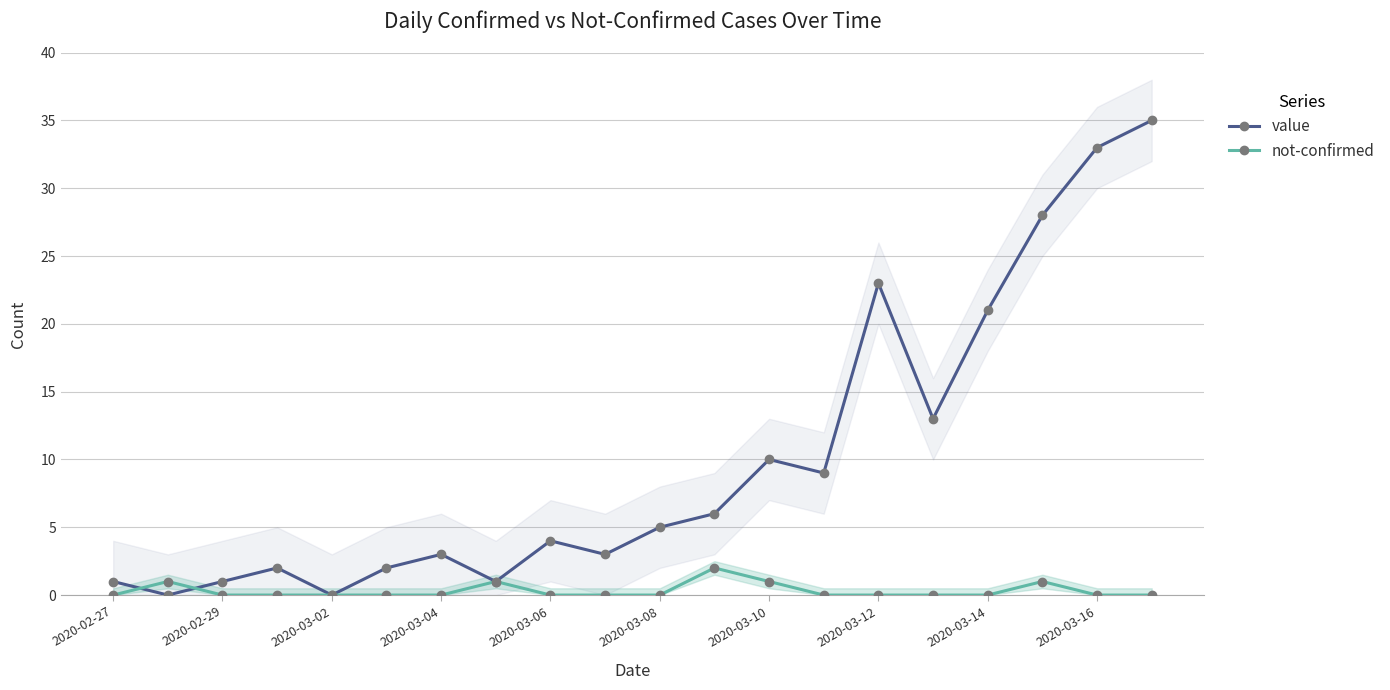

Is it true that value equals 5 at 2020-03-04?

False